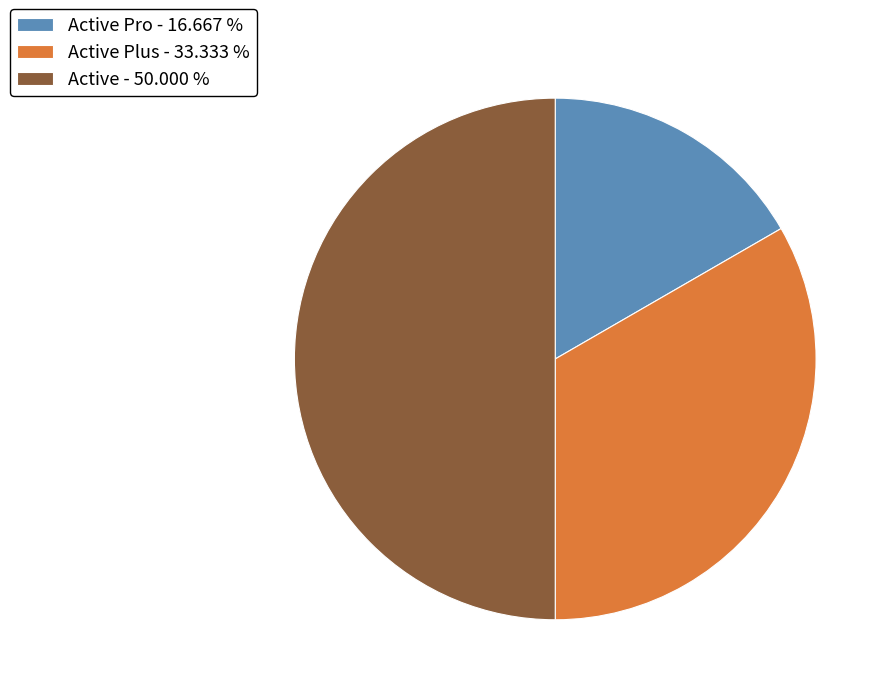

What is the smallest slice in the pie chart?

Active Pro - 16.667 %